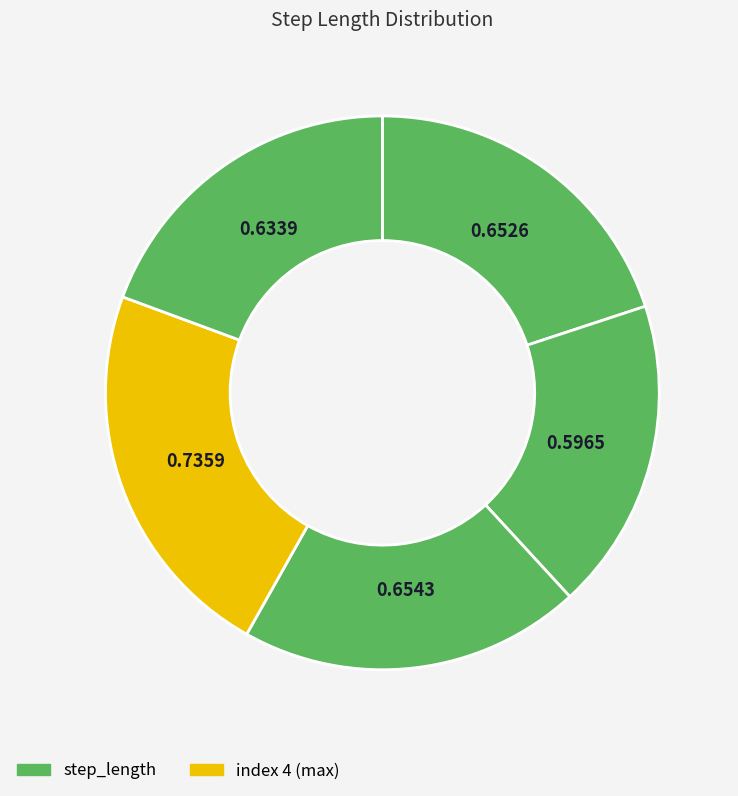

How many slices are in this pie chart?

5